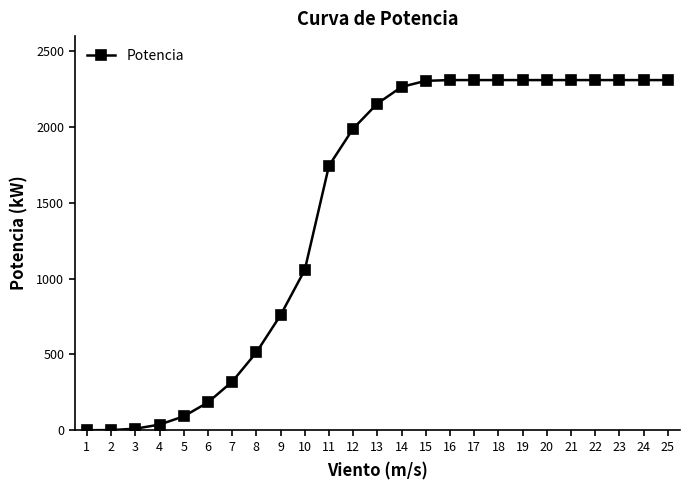

What is the maximum value shown in the chart?

2310.0